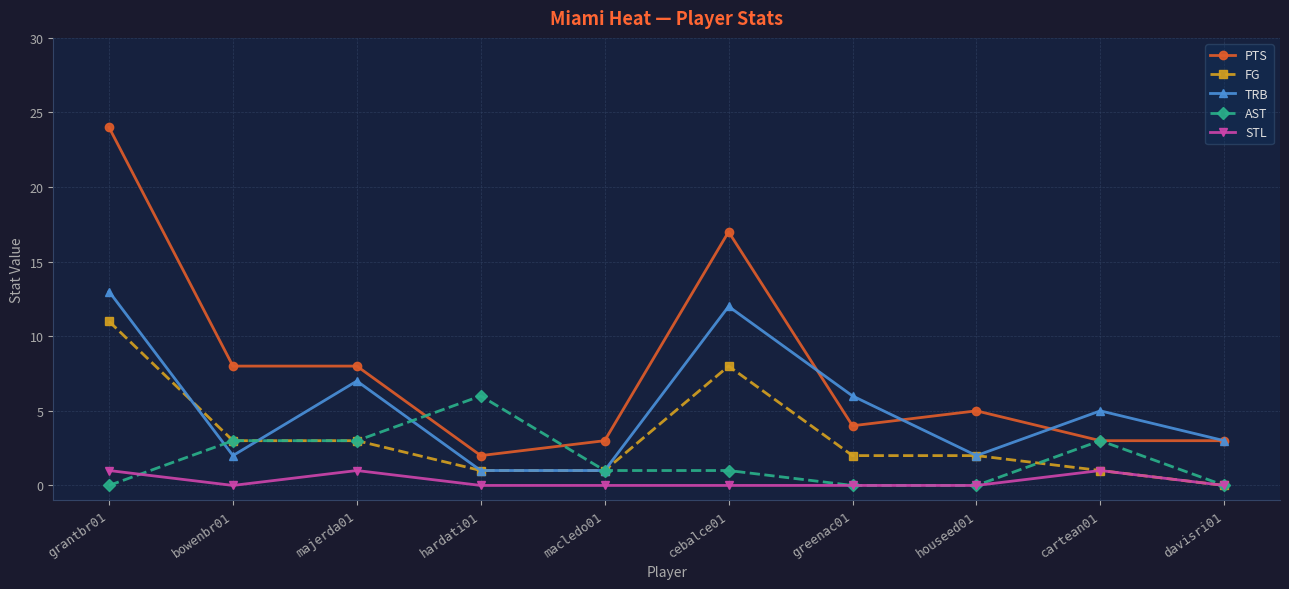

Where does the AST series first go above 1?

bowenbr01